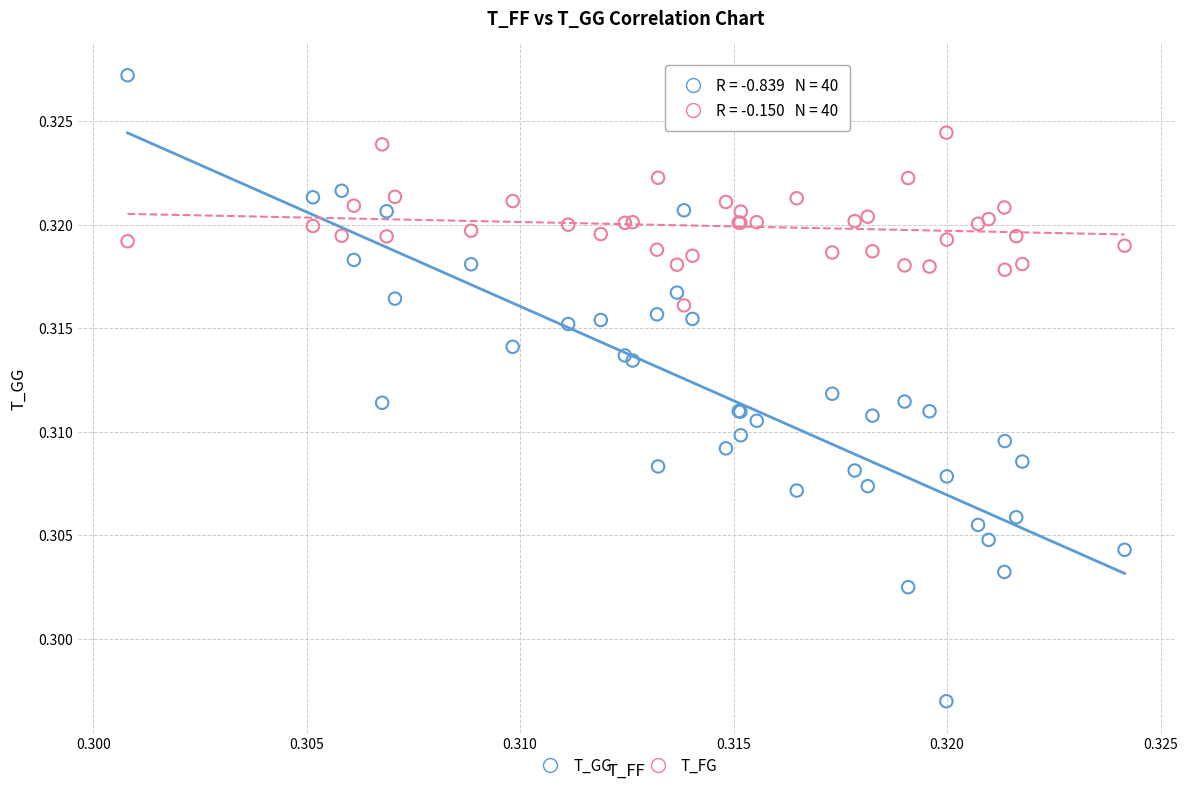

Which series has the widest spread of Y values?

T_GG